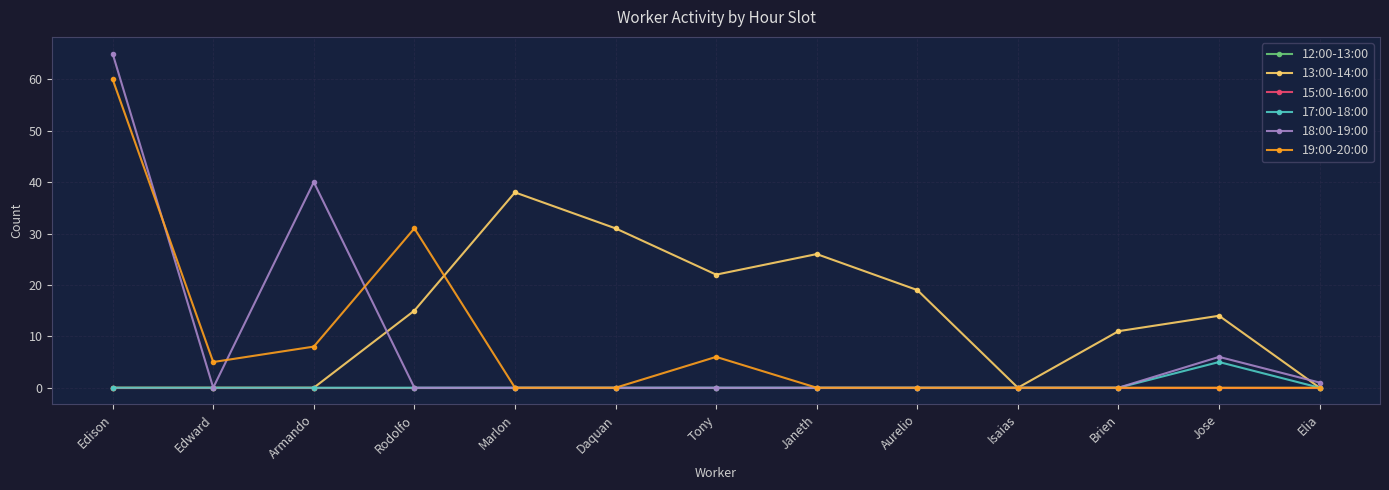

At Elia, list the series in order from smallest to largest.

12:00-13:00, 13:00-14:00, 15:00-16:00, 17:00-18:00, 19:00-20:00, 18:00-19:00